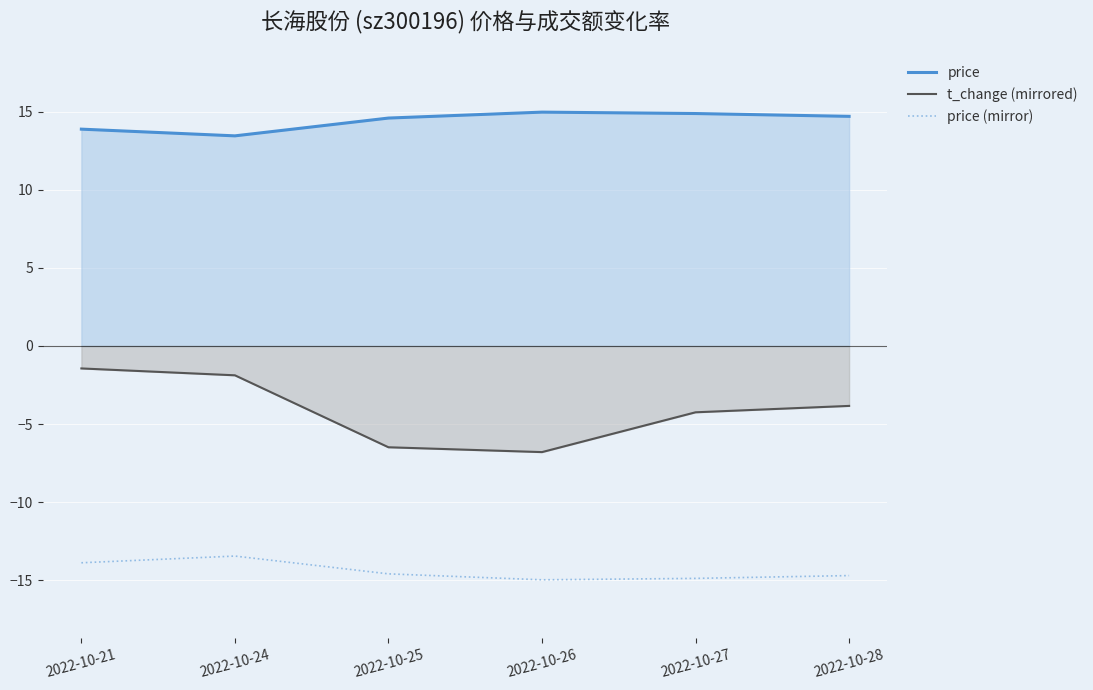

True or false: t_change (mirrored) and price cross at least once.

False